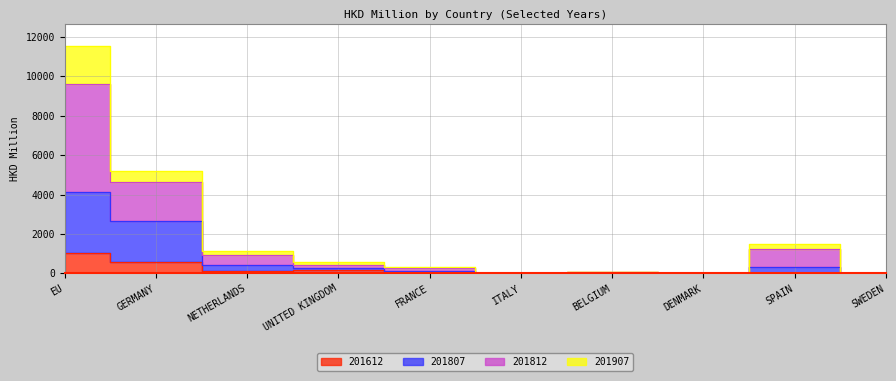

At which label does 201807 reach its minimum?

SWEDEN